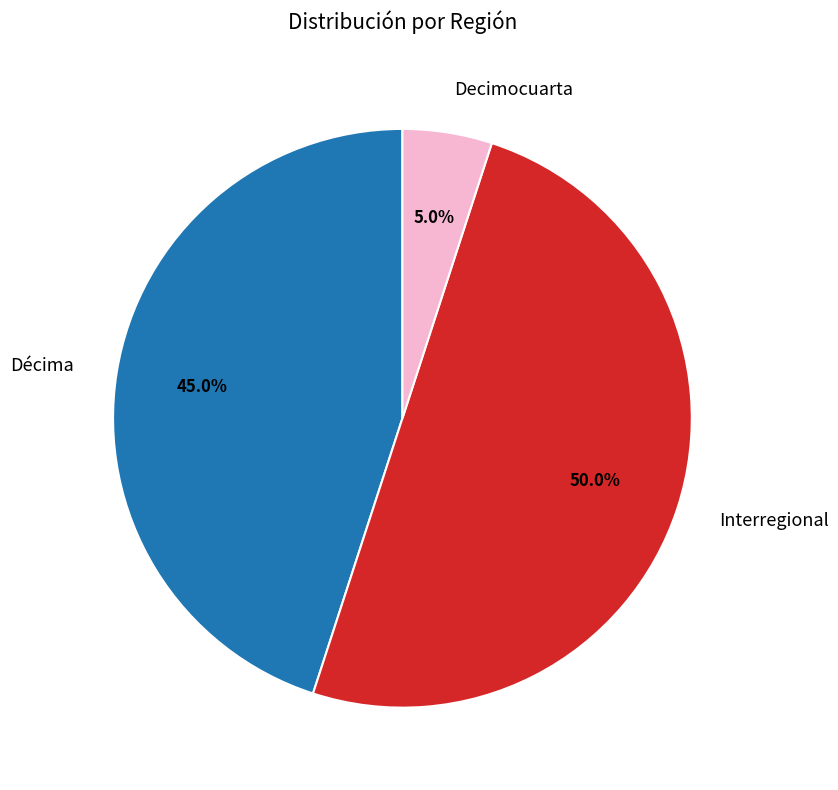

How many segments does this pie chart have?

3